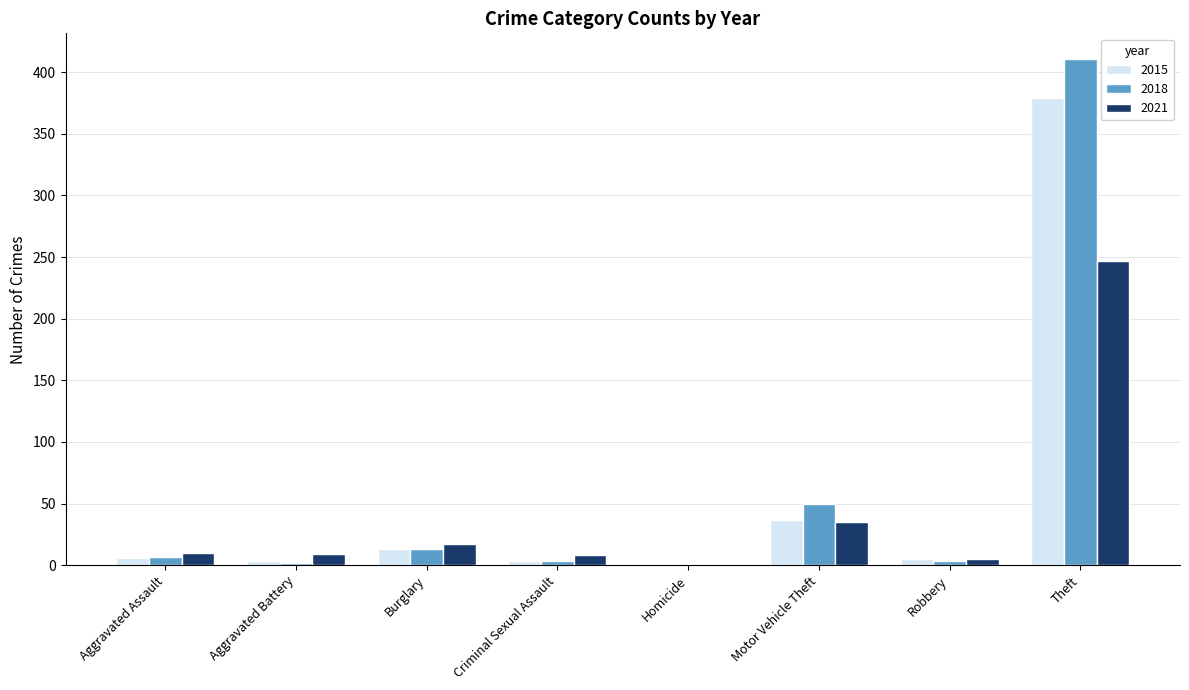

What are all the series names shown in the legend?

2015, 2018, 2021